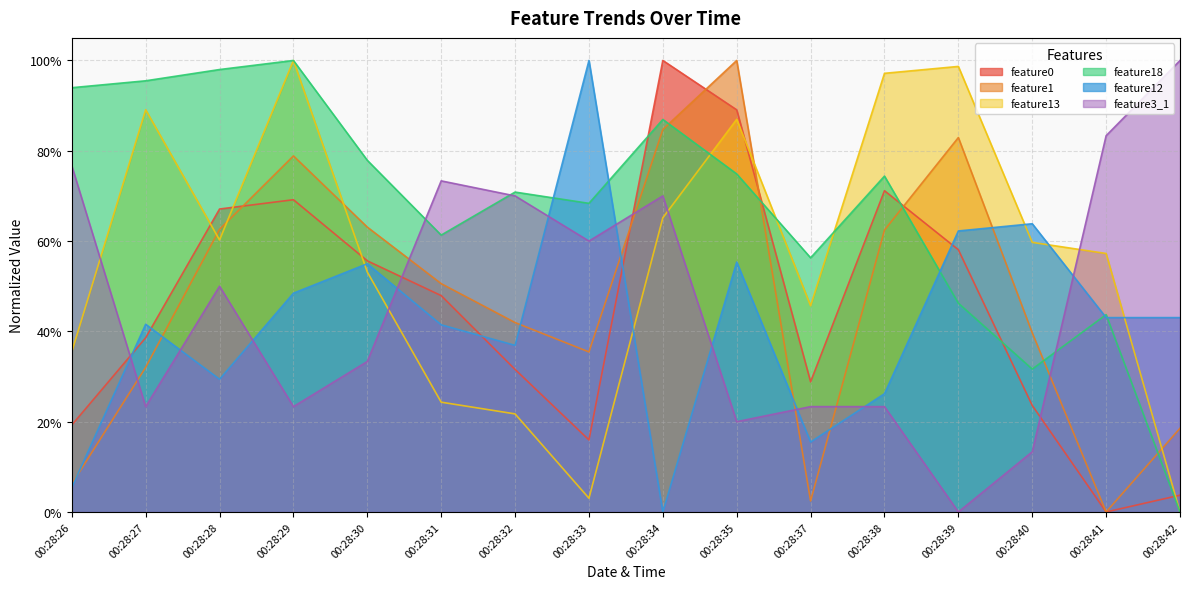

Reading left to right, list all the values displayed in this chart.

feature0: 0.2	0.4	0.7	0.7	0.6	0.5	0.3	0.2	1.0	0.9	0.3	0.7	0.6	0.2	0.0	0.0
feature1: 0.1	0.3	0.6	0.8	0.6	0.5	0.4	0.4	0.8	1.0	0.0	0.6	0.8	0.4	0.0	0.2
feature13: 0.4	0.9	0.6	1.0	0.5	0.2	0.2	0.0	0.7	0.9	0.5	1.0	1.0	0.6	0.6	0.0
feature18: 0.9	1.0	1.0	1.0	0.8	0.6	0.7	0.7	0.9	0.7	0.6	0.7	0.5	0.3	0.4	0.0
feature12: 0.1	0.4	0.3	0.5	0.5	0.4	0.4	1.0	0.0	0.6	0.2	0.3	0.6	0.6	0.4	0.4
feature3_1: 0.8	0.2	0.5	0.2	0.3	0.7	0.7	0.6	0.7	0.2	0.2	0.2	0.0	0.1	0.8	1.0